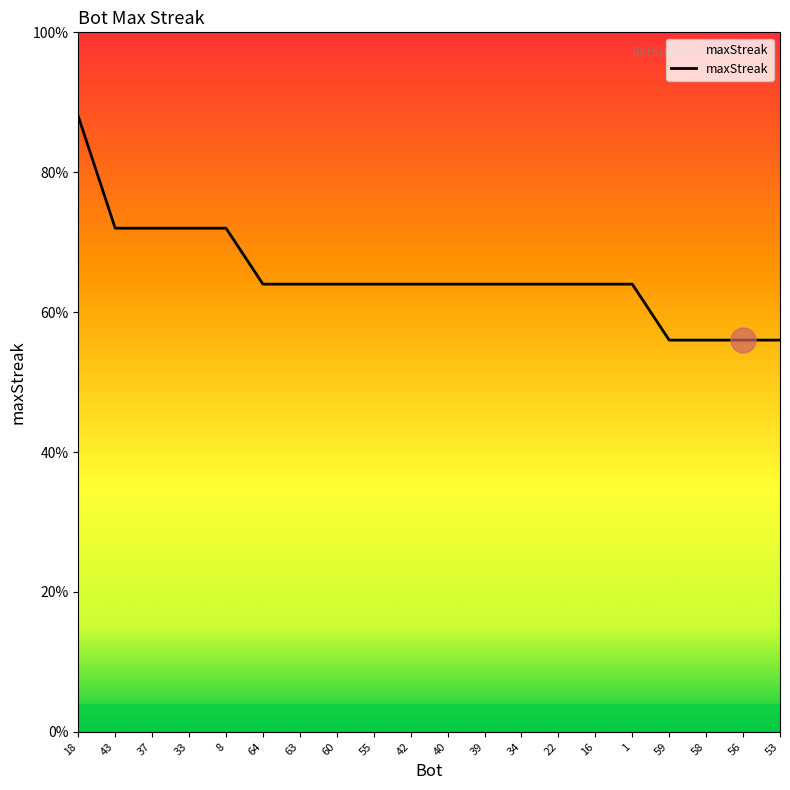

Is this an area chart (filled region under the line)?

Yes